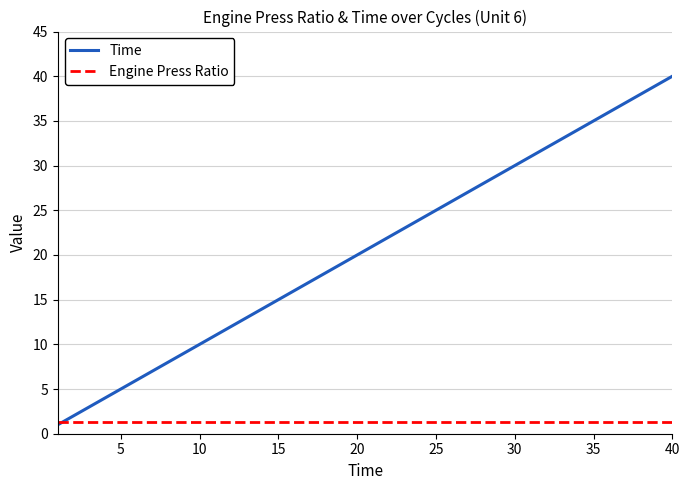

What is the smallest value displayed?

1.0